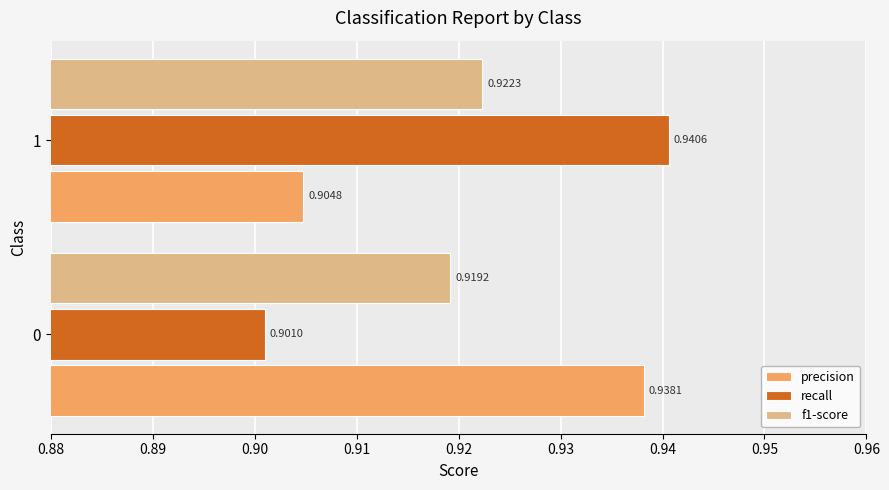

What is the total value across all series at 1?

2.8